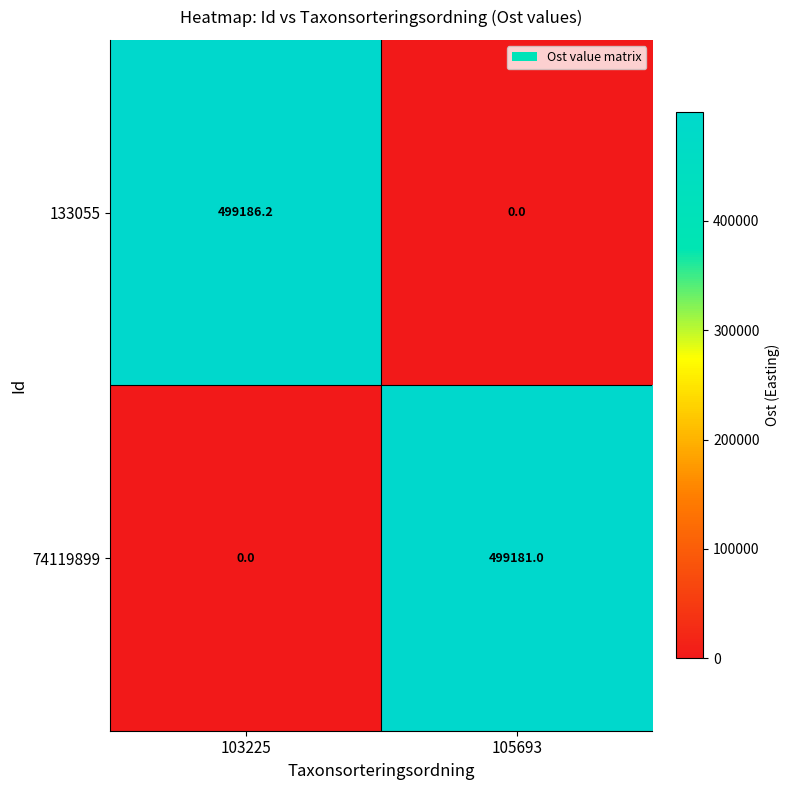

Which series has the largest range (max minus min)?

133055